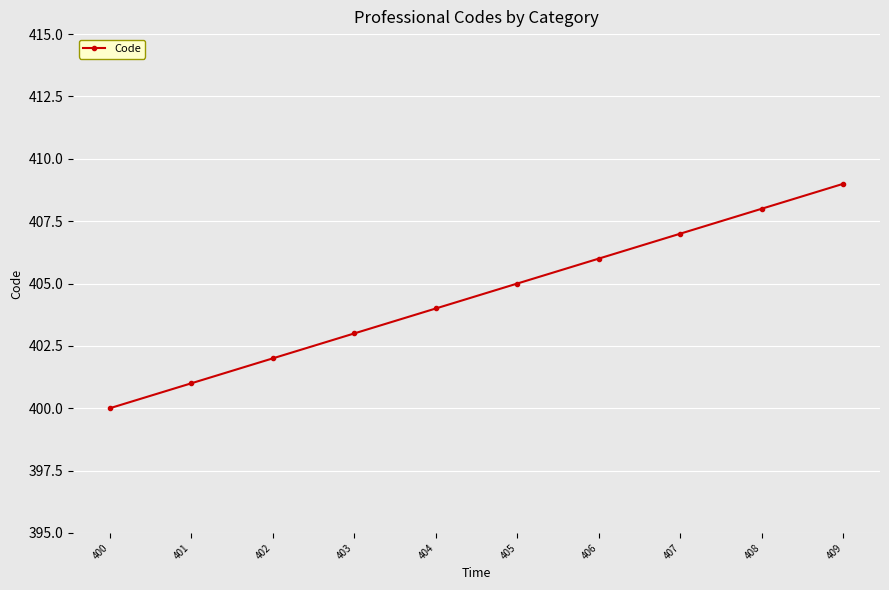

At which category does the chart reach its minimum across all series?

400